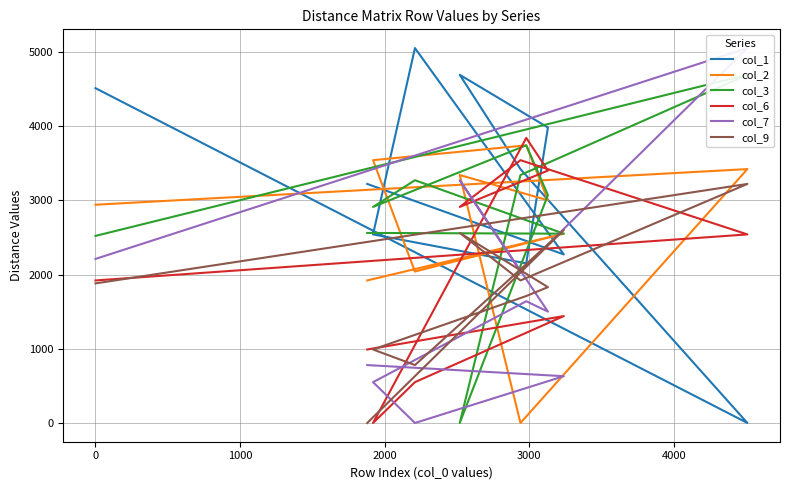

What are all the series names shown in the legend?

col_1, col_2, col_3, col_6, col_7, col_9